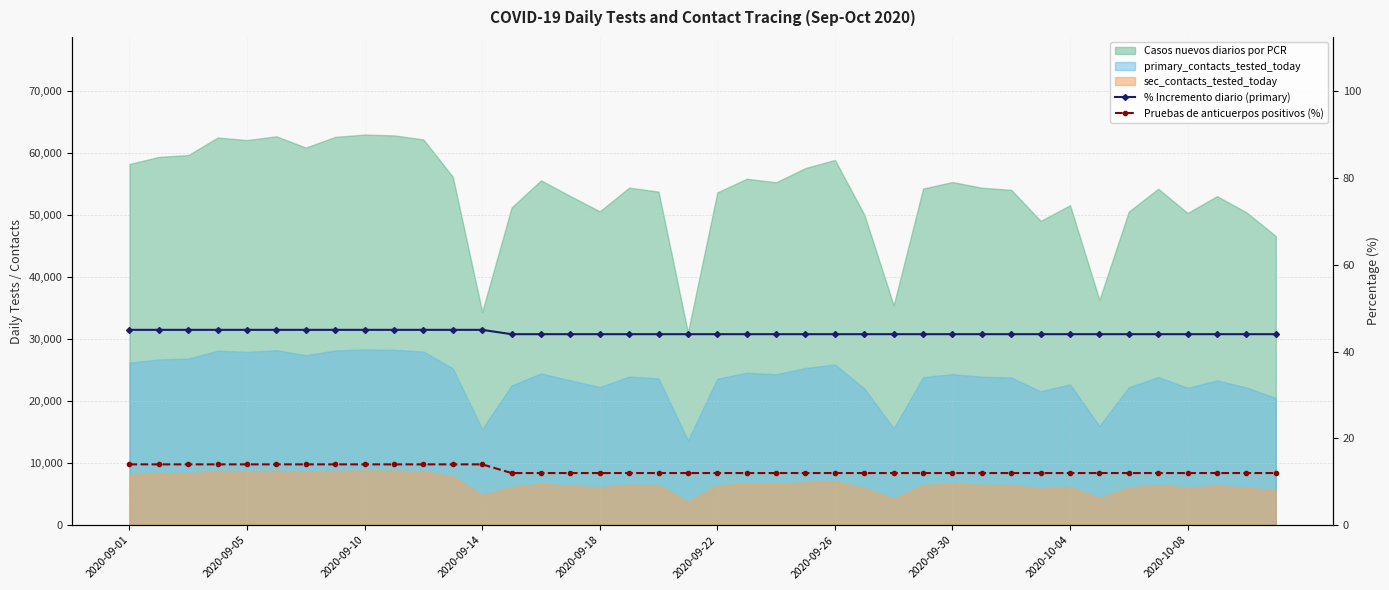

Which category has the highest value in the Pruebas de anticuerpos positivos (%) series?

2020-09-01